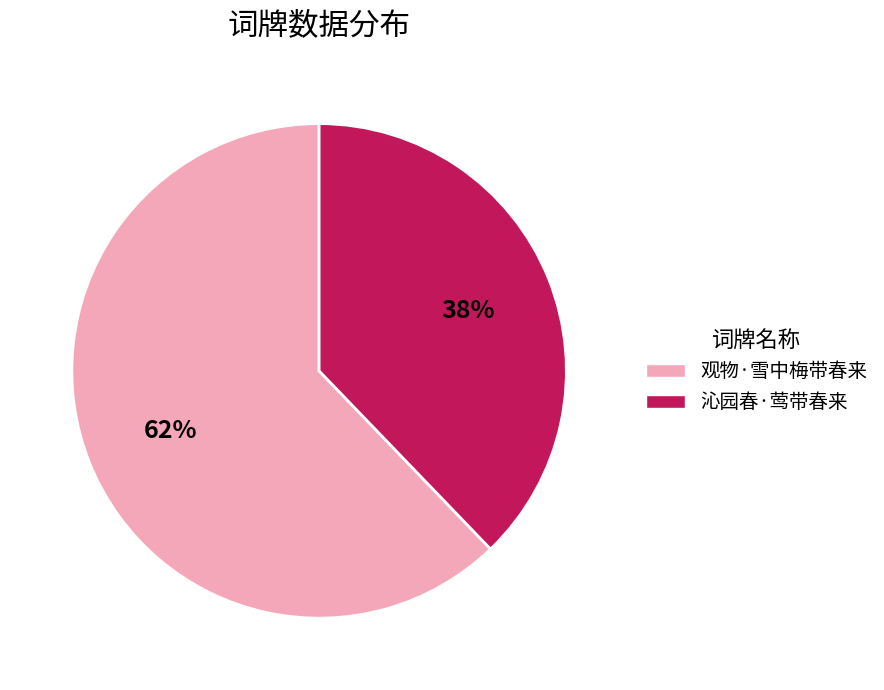

Which slice is the smallest?

沁园春·莺带春来